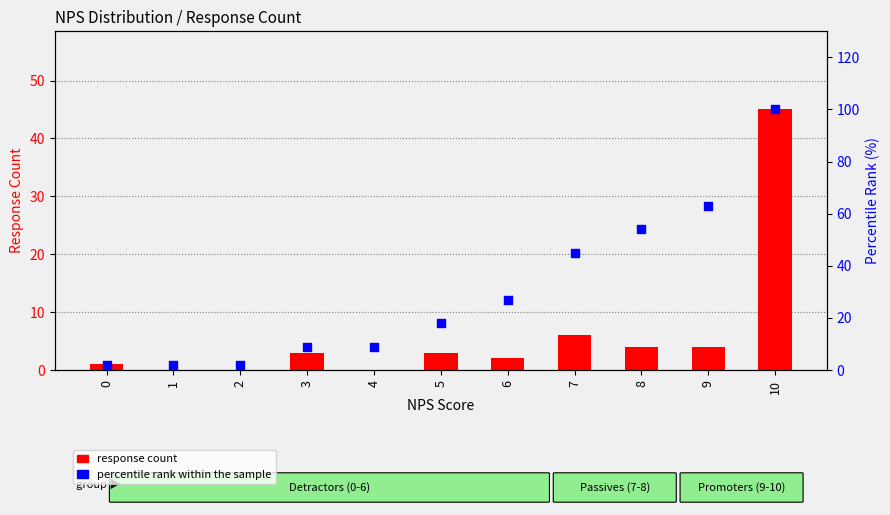

At which category is the sum across all series the highest?

10